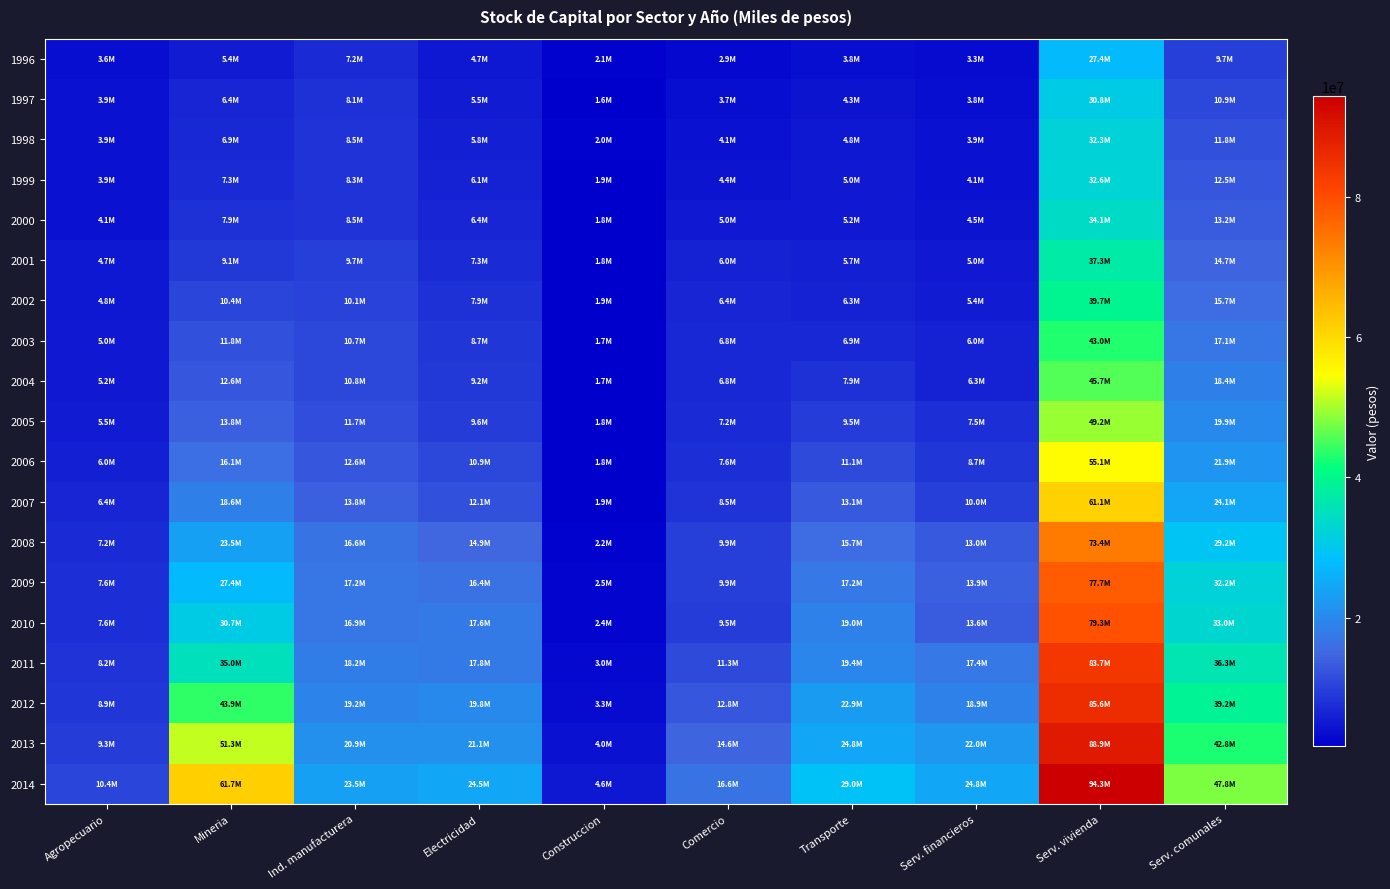

Rank the series by their maximum value, from highest to lowest.

2014, 2013, 2012, 2011, 2010, 2009, 2008, 2007, 2006, 2005, 2004, 2003, 2002, 2001, 2000, 1999, 1998, 1997, 1996